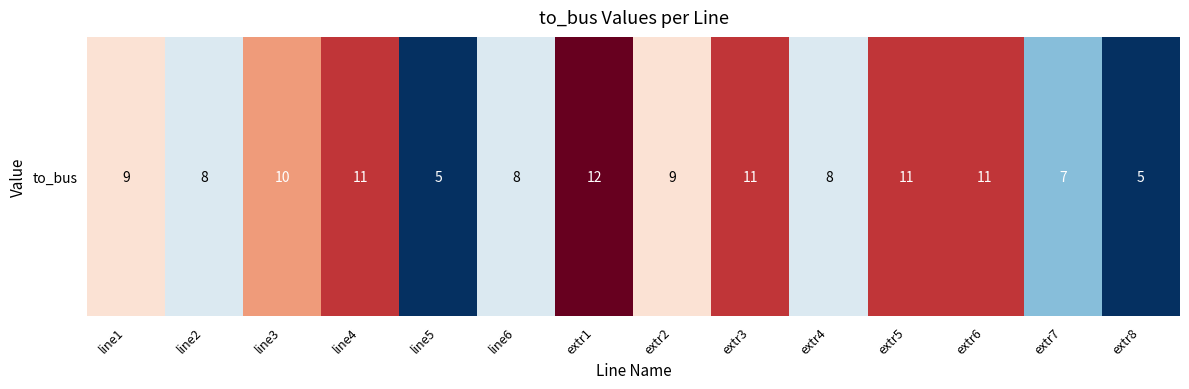

Is it true that the value at extr6 is 8?

False